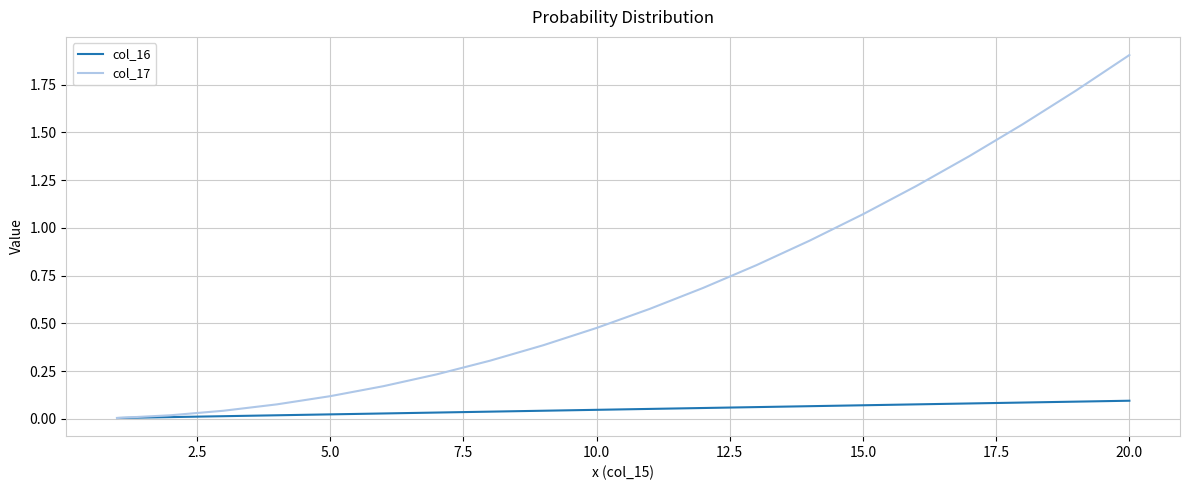

Rank the series by their average value, from highest to lowest.

col_17, col_16